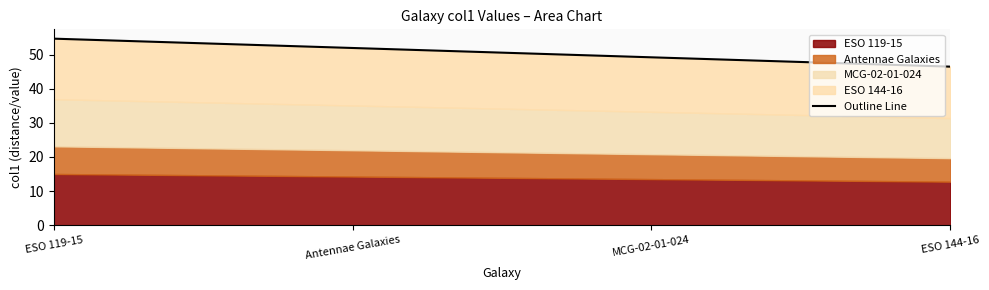

Approximately how many times larger is the value at ESO 144-16 compared to ESO 119-15?

0.8